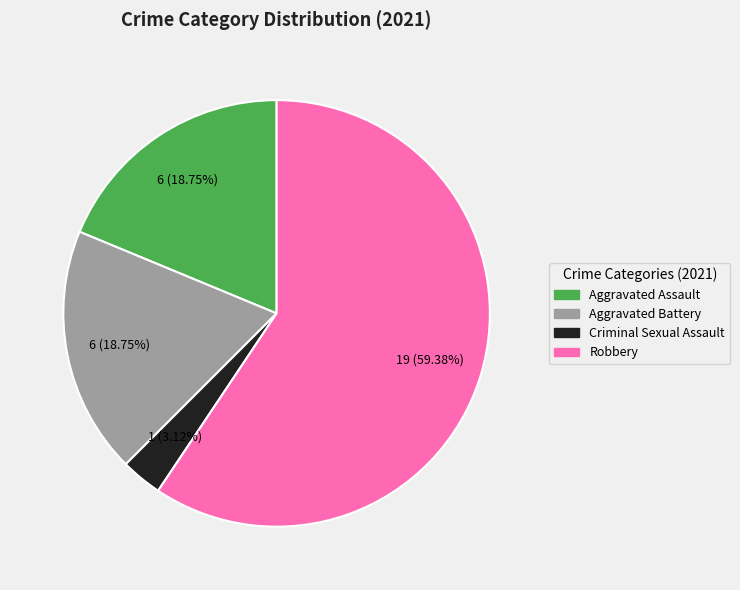

Is there a majority slice in this chart?

Yes